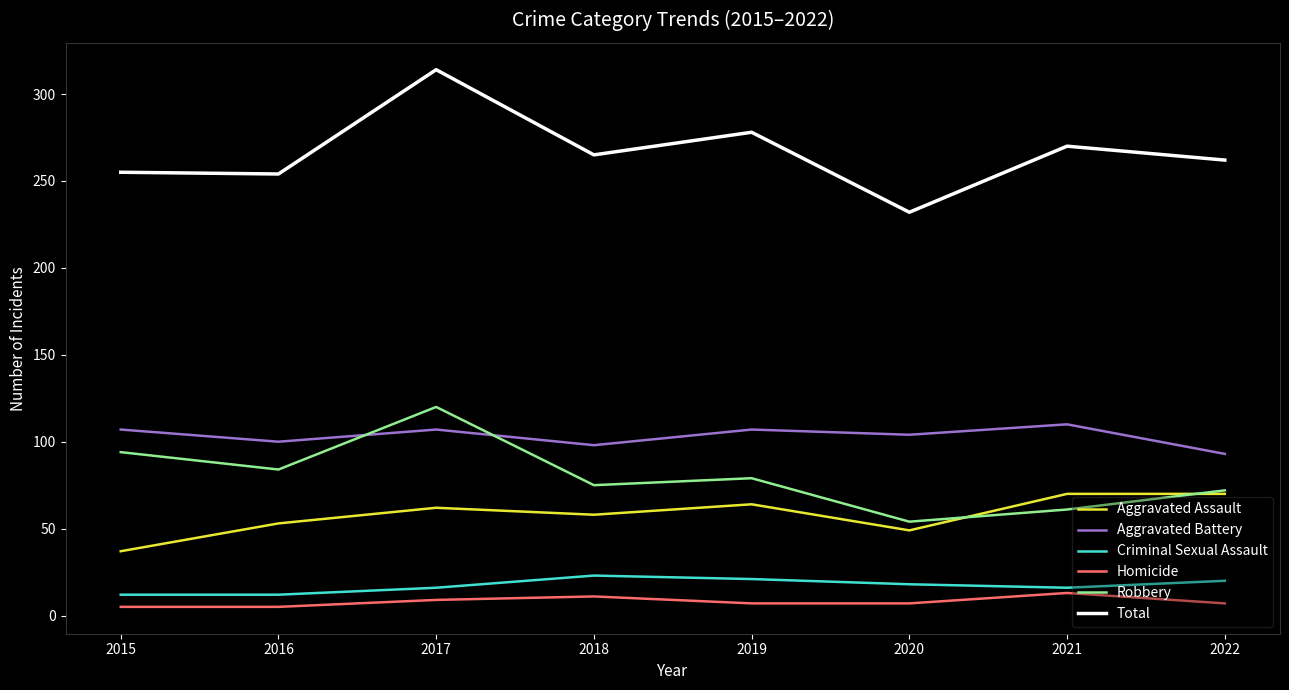

True or false: Robbery and Criminal Sexual Assault cross at least once.

False